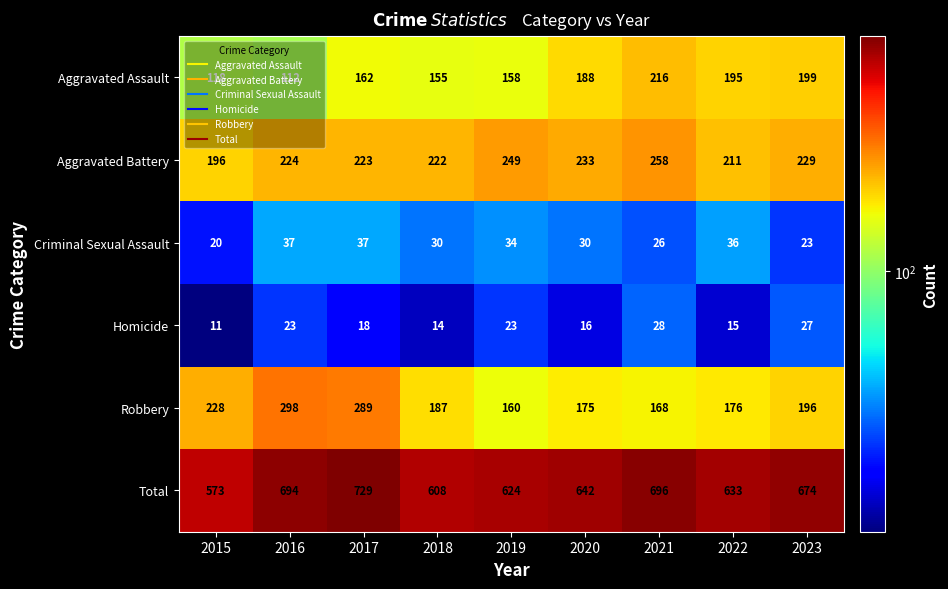

Rank the series by their maximum value, from highest to lowest.

Total, Robbery, Aggravated Battery, Aggravated Assault, Criminal Sexual Assault, Homicide